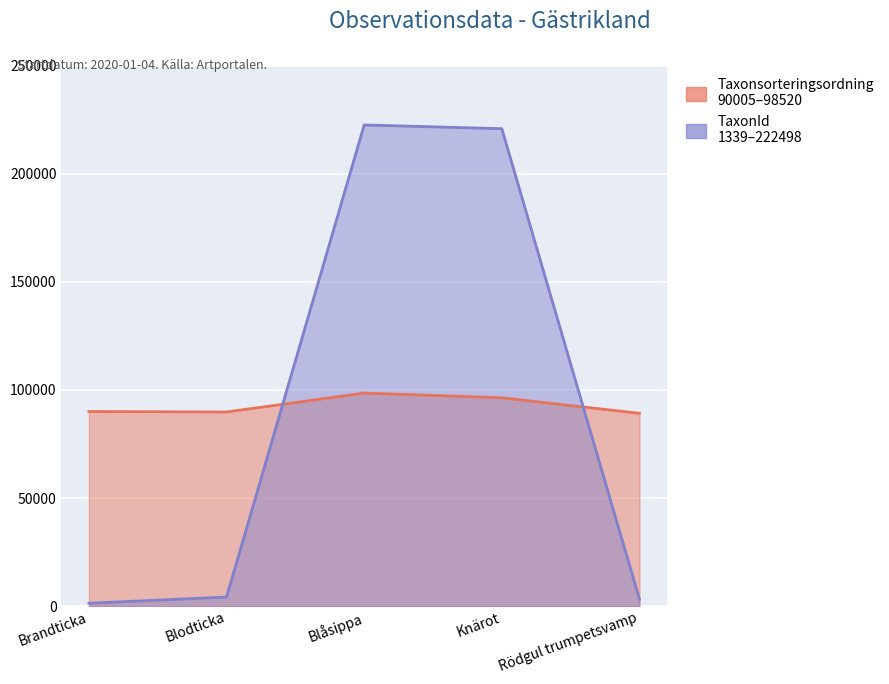

True or false: TaxonId has more than 2 points higher than both neighbors.

False